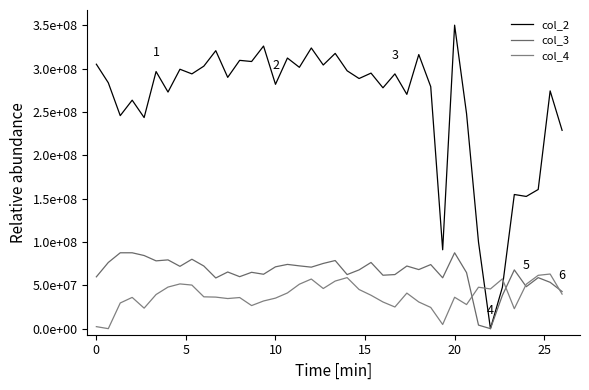

What are all the series names shown in the legend?

col_2, col_3, col_4